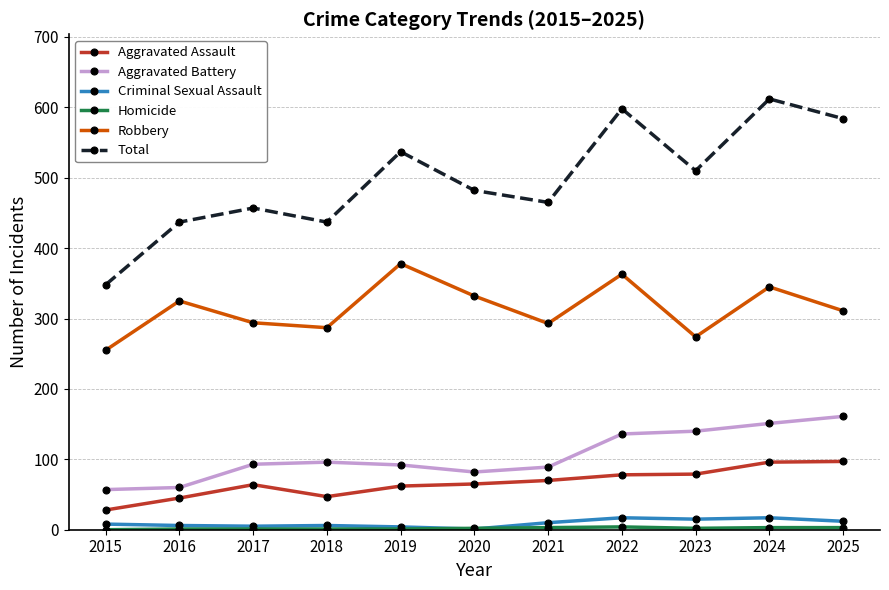

True or false: Criminal Sexual Assault and Robbery intersect in this chart.

False